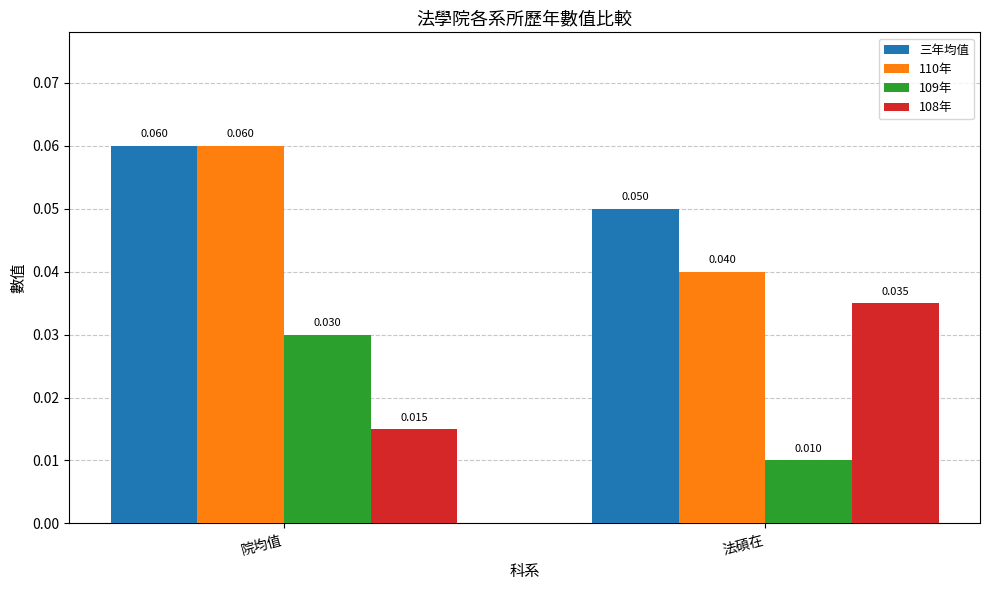

What is the total value across all series at 院均值?

0.2